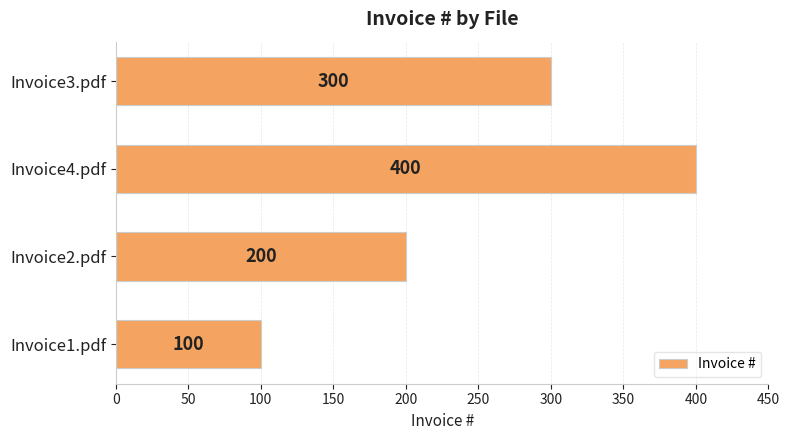

List the labels in order of value, smallest first.

Invoice1.pdf, Invoice2.pdf, Invoice3.pdf, Invoice4.pdf